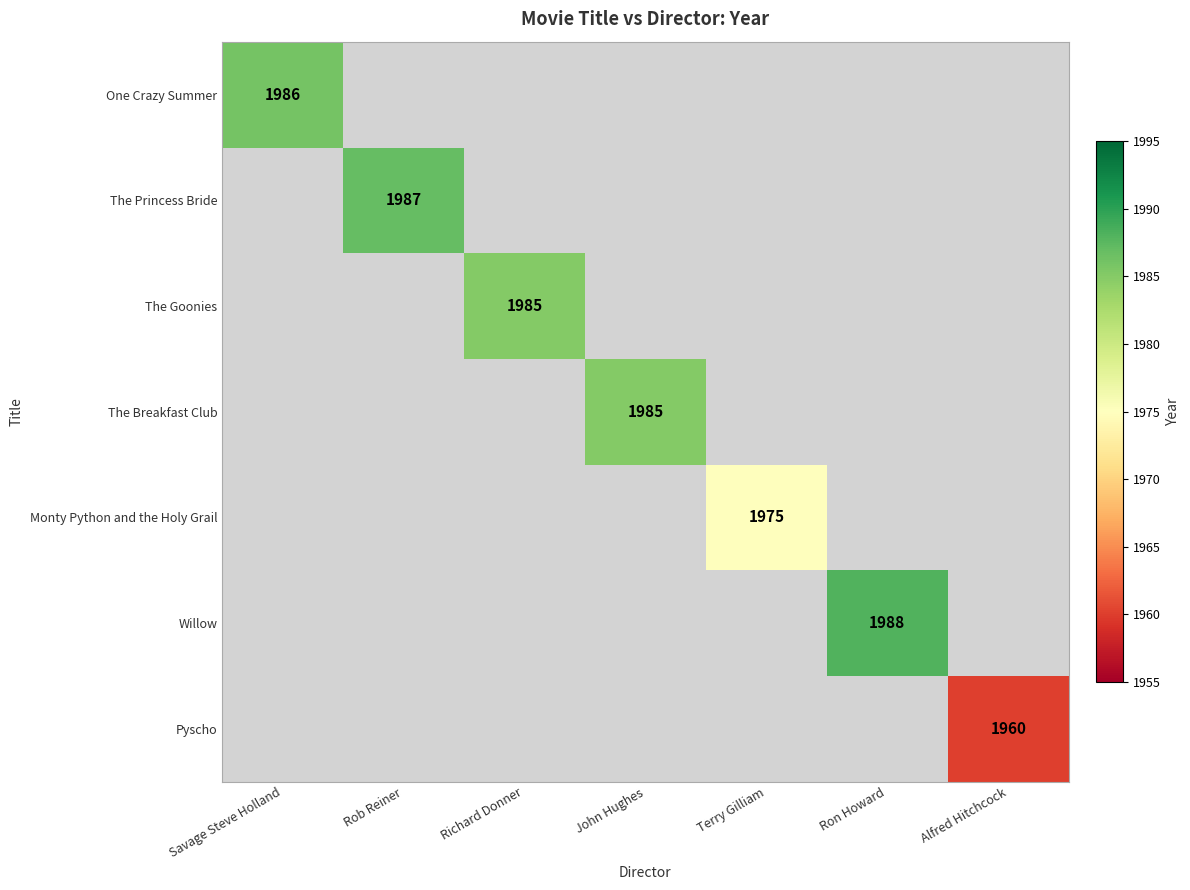

Rank the categories by Pyscho value from lowest to highest.

Savage Steve Holland, Rob Reiner, Richard Donner, John Hughes, Terry Gilliam, Ron Howard, Alfred Hitchcock